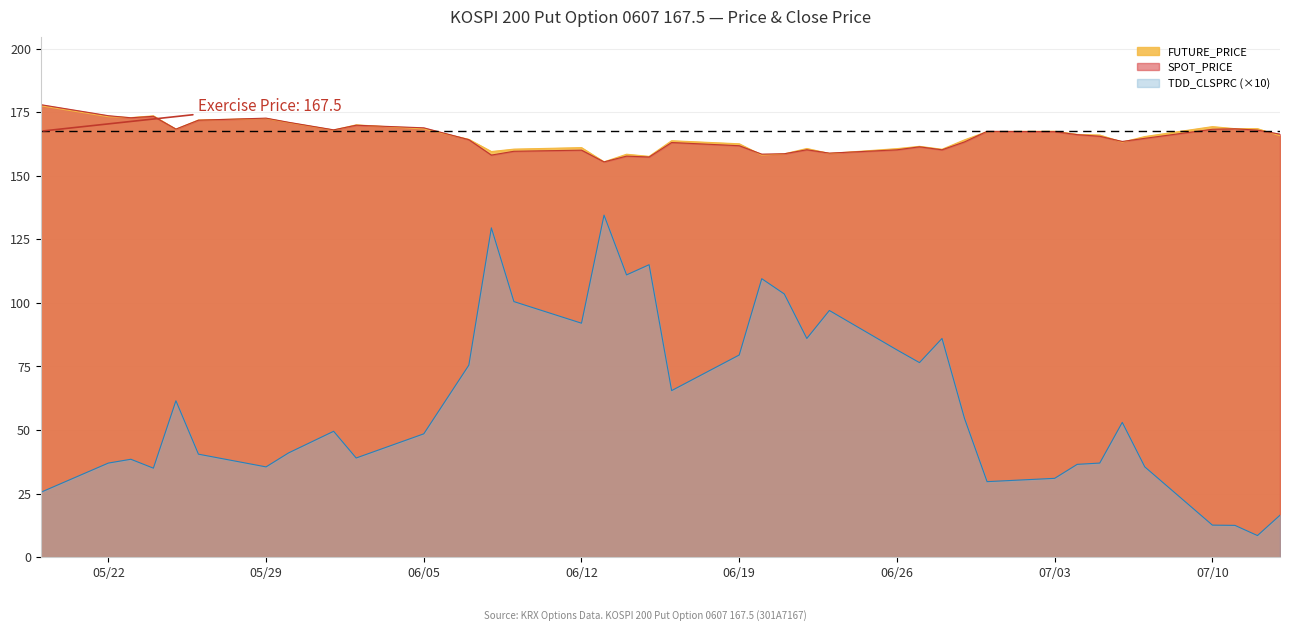

What is the sum of all TDD_CLSPRC values?

2321.8